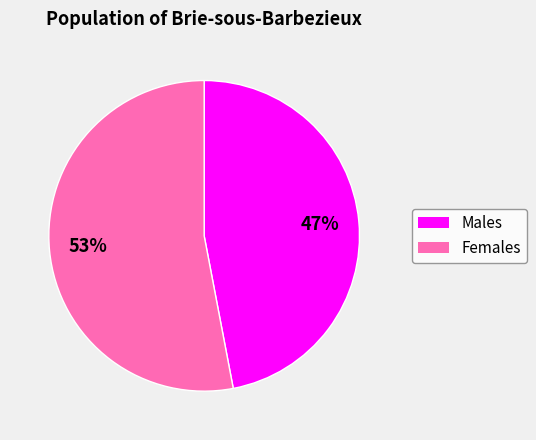

How many segments does this pie chart have?

2